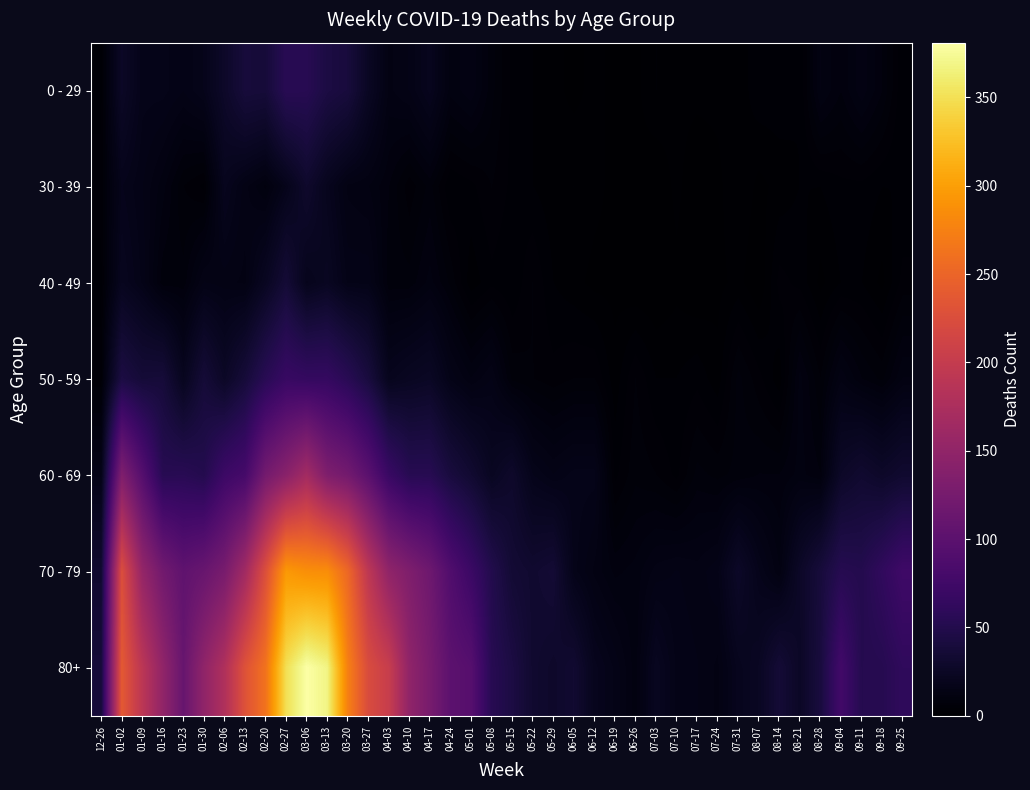

Reading right to left, transcribe all the data shown in this chart.

0 - 29: 09-25=3	09-18=9	09-11=13	09-04=9	08-28=12	08-21=3	08-14=4	08-07=4	07-31=2	07-24=2	07-17=2	07-10=2	07-03=3	06-26=1	06-19=1	06-12=2	06-05=1	05-29=2	05-22=3	05-15=4	05-08=8	05-01=13	04-24=11	04-17=20	04-10=15	04-03=13	03-27=24	03-20=40	03-13=44	03-06=54	02-27=55	02-20=38	02-13=39	02-06=28	01-30=18	01-23=15	01-16=17	01-09=17	01-02=26	12-26=4
30 - 39: 09-25=3	09-18=3	09-11=4	09-04=4	08-28=3	08-21=3	08-14=2	08-07=1	07-31=3	07-24=1	07-17=0	07-10=2	07-03=0	06-26=1	06-19=1	06-12=2	06-05=3	05-29=2	05-22=3	05-15=4	05-08=6	05-01=4	04-24=3	04-17=8	04-10=5	04-03=9	03-27=12	03-20=13	03-13=20	03-06=30	02-27=18	02-20=10	02-13=14	02-06=20	01-30=4	01-23=6	01-16=11	01-09=15	01-02=18	12-26=5
40 - 49: 09-25=5	09-18=1	09-11=3	09-04=3	08-28=1	08-21=4	08-14=5	08-07=0	07-31=2	07-24=1	07-17=0	07-10=1	07-03=0	06-26=0	06-19=1	06-12=1	06-05=2	05-29=3	05-22=6	05-15=3	05-08=4	05-01=2	04-24=7	04-17=11	04-10=8	04-03=8	03-27=16	03-20=16	03-13=23	03-06=19	02-27=36	02-20=23	02-13=13	02-06=14	01-30=15	01-23=8	01-16=8	01-09=16	01-02=21	12-26=4
50 - 59: 09-25=12	09-18=7	09-11=9	09-04=13	08-28=6	08-21=11	08-14=2	08-07=5	07-31=8	07-24=2	07-17=4	07-10=3	07-03=3	06-26=6	06-19=2	06-12=6	06-05=6	05-29=5	05-22=6	05-15=7	05-08=15	05-01=12	04-24=16	04-17=25	04-10=23	04-03=20	03-27=41	03-20=55	03-13=65	03-06=65	02-27=68	02-20=55	02-13=38	02-06=26	01-30=37	01-23=21	01-16=38	01-09=37	01-02=44	12-26=5
60 - 69: 09-25=32	09-18=28	09-11=32	09-04=27	08-28=9	08-21=11	08-14=9	08-07=9	07-31=8	07-24=7	07-17=8	07-10=4	07-03=6	06-26=7	06-19=4	06-12=17	06-05=17	05-29=15	05-22=18	05-15=29	05-08=23	05-01=33	04-24=41	04-17=54	04-10=54	04-03=69	03-27=99	03-20=122	03-13=133	03-06=167	02-27=143	02-20=123	02-13=80	02-06=72	01-30=51	01-23=55	01-16=54	01-09=94	01-02=134	12-26=16
70 - 79: 09-25=74	09-18=62	09-11=51	09-04=53	08-28=39	08-21=27	08-14=12	08-07=18	07-31=27	07-24=16	07-17=14	07-10=15	07-03=14	06-26=11	06-19=10	06-12=13	06-05=17	05-29=35	05-22=32	05-15=35	05-08=50	05-01=71	04-24=90	04-17=117	04-10=133	04-03=149	03-27=193	03-20=253	03-13=286	03-06=287	02-27=295	02-20=227	02-13=165	02-06=127	01-30=112	01-23=104	01-16=121	01-09=153	01-02=226	12-26=32
80+: 09-25=61	09-18=53	09-11=52	09-04=77	08-28=41	08-21=26	08-14=36	08-07=24	07-31=20	07-24=13	07-17=15	07-10=16	07-03=22	06-26=11	06-19=16	06-12=20	06-05=33	05-29=29	05-22=32	05-15=44	05-08=54	05-01=95	04-24=101	04-17=126	04-10=149	04-03=203	03-27=223	03-20=275	03-13=368	03-06=381	02-27=350	02-20=263	02-13=230	02-06=179	01-30=149	01-23=111	01-16=150	01-09=191	01-02=238	12-26=38